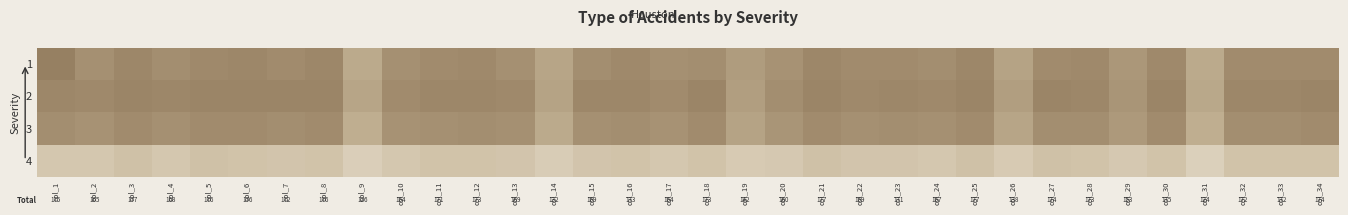

Which category has the highest value across all series?

col_1